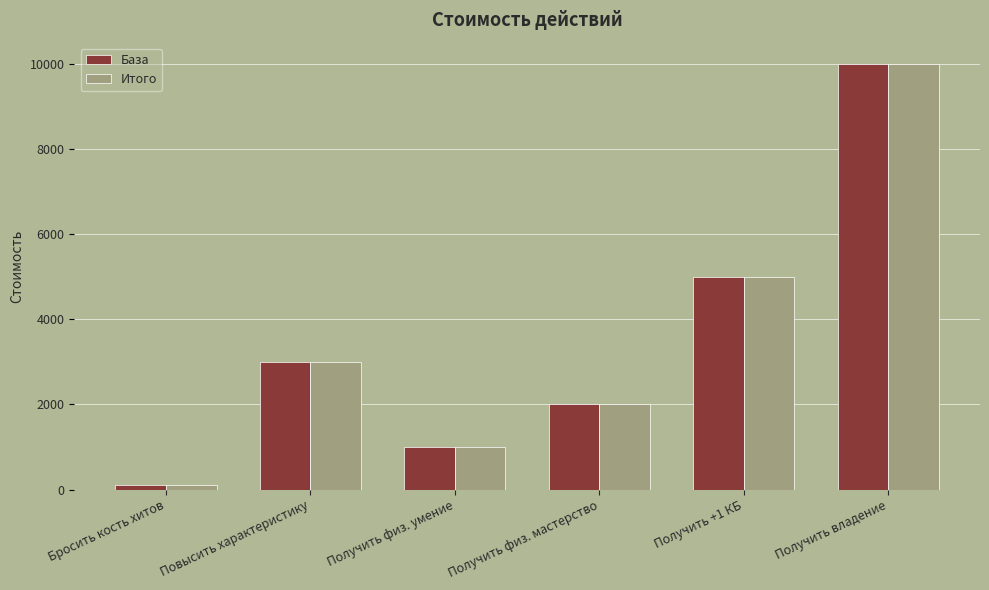

What is the label of the 2nd bar from the right?

Получить +1 КБ